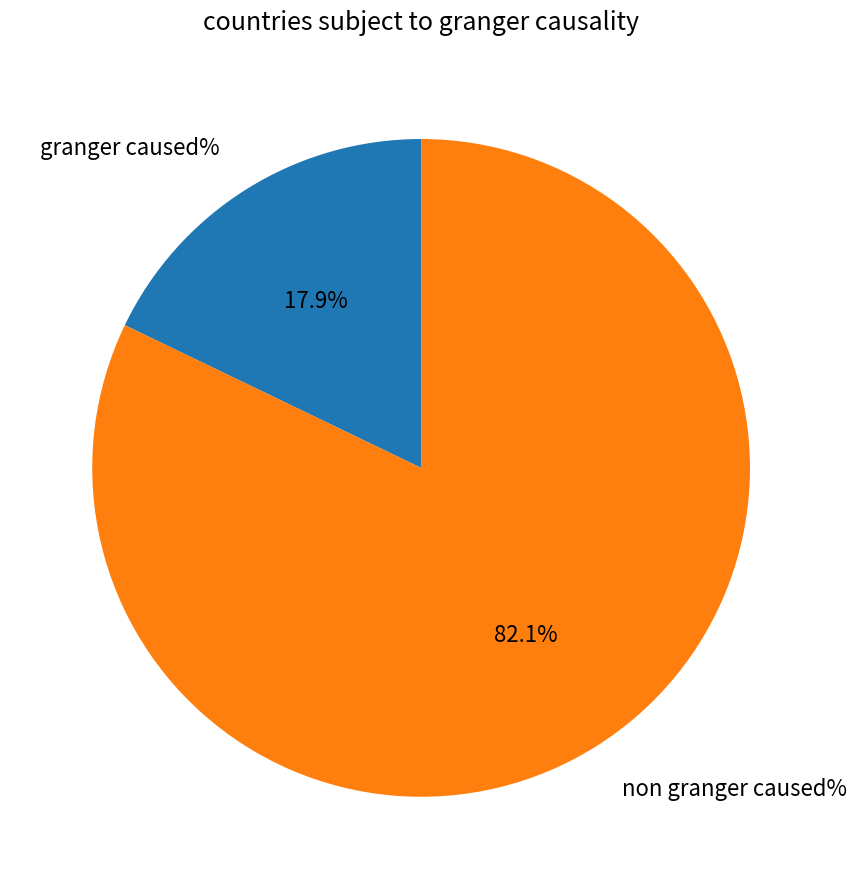

Which has a higher value, non granger caused% or granger caused%?

non granger caused%